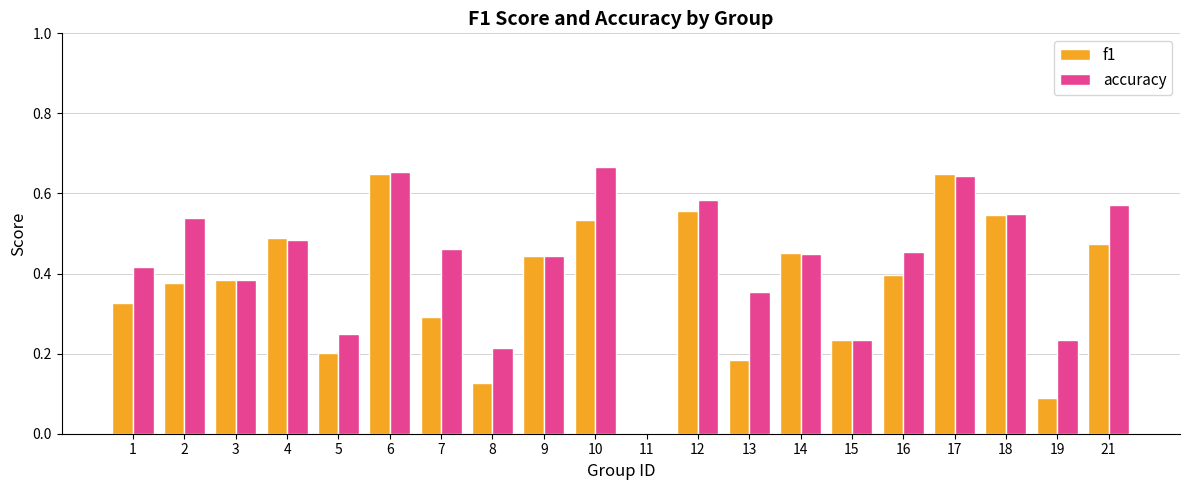

Is the value of f1 at 12 greater than the value of accuracy at 1?

Yes